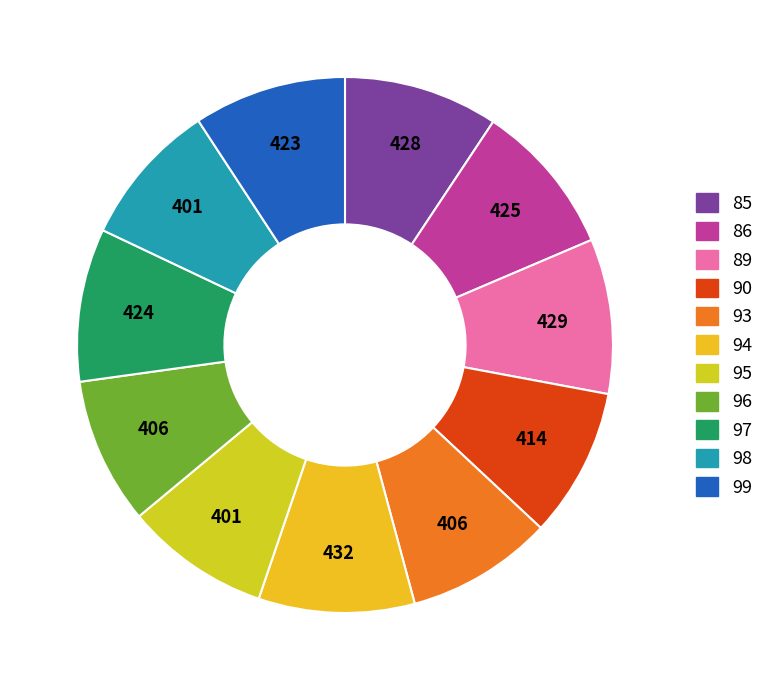

To the nearest percent, what portion does 94 represent?

9%